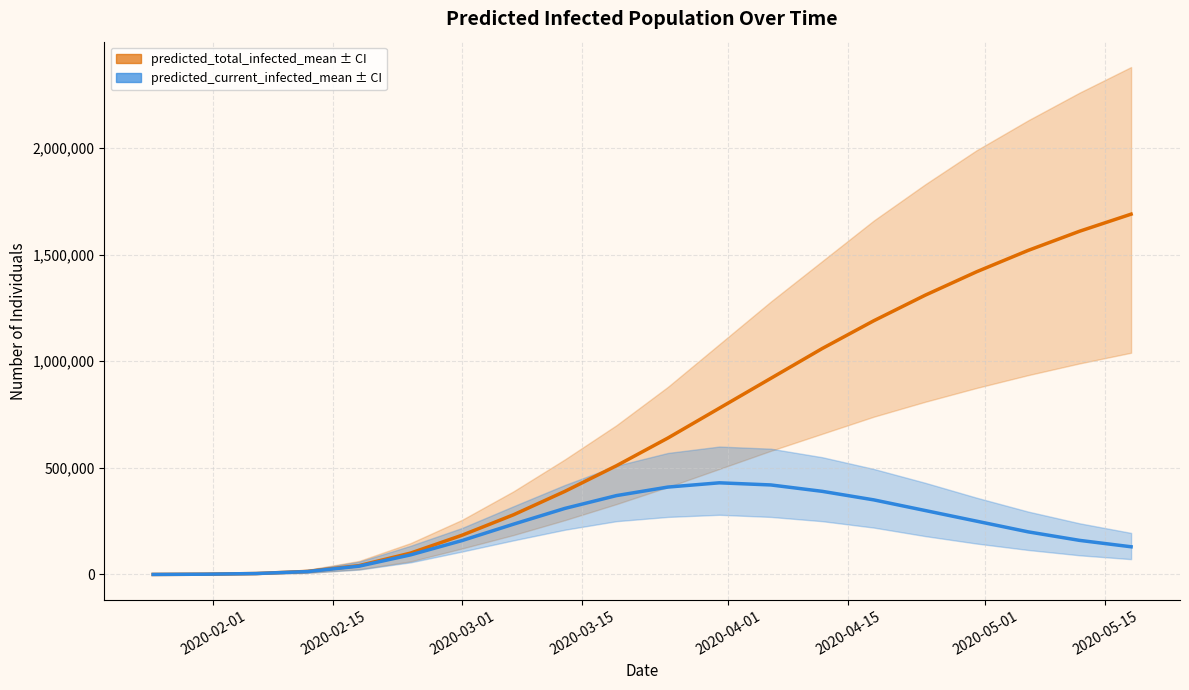

What position from the left is 2020-03-01?

7